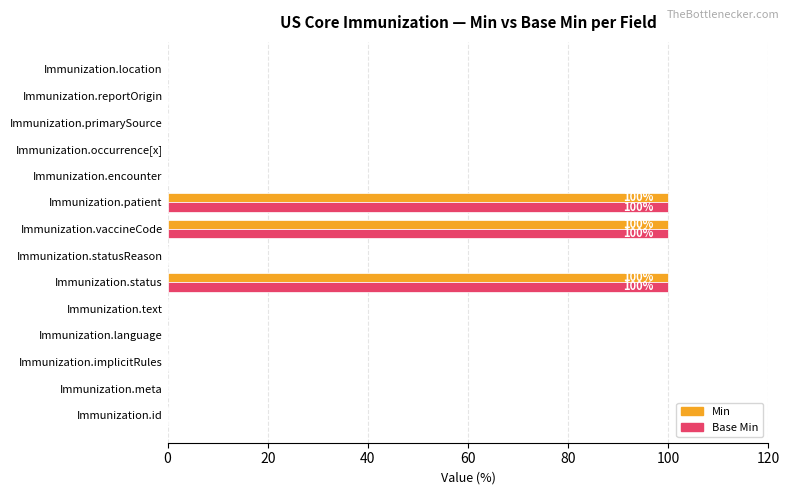

True or false: Base Min has a value of -39 at Immunization.statusReason.

False